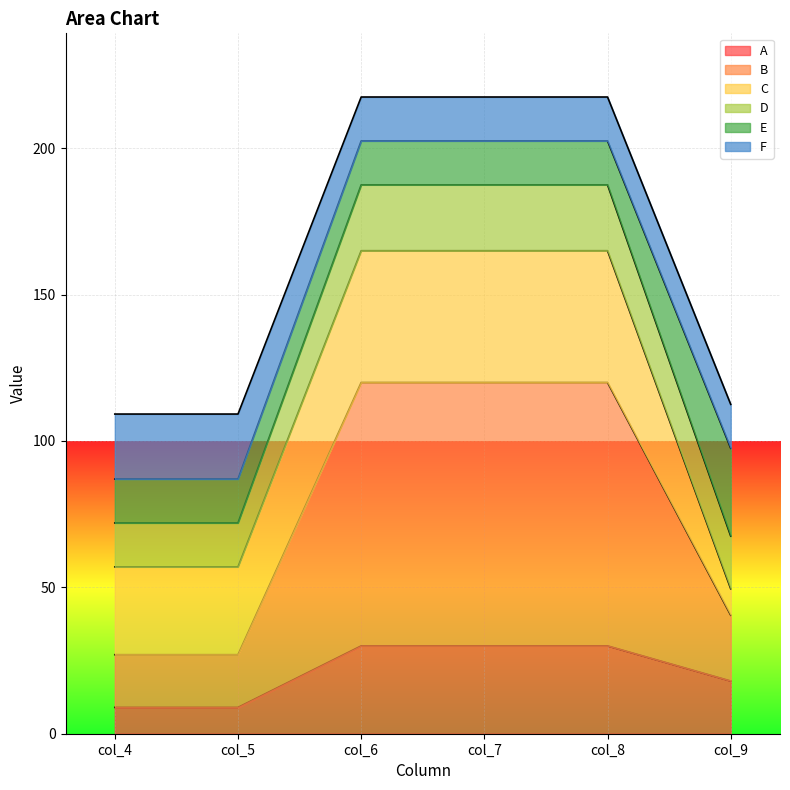

What is the total value across all series at col_9?

112.5